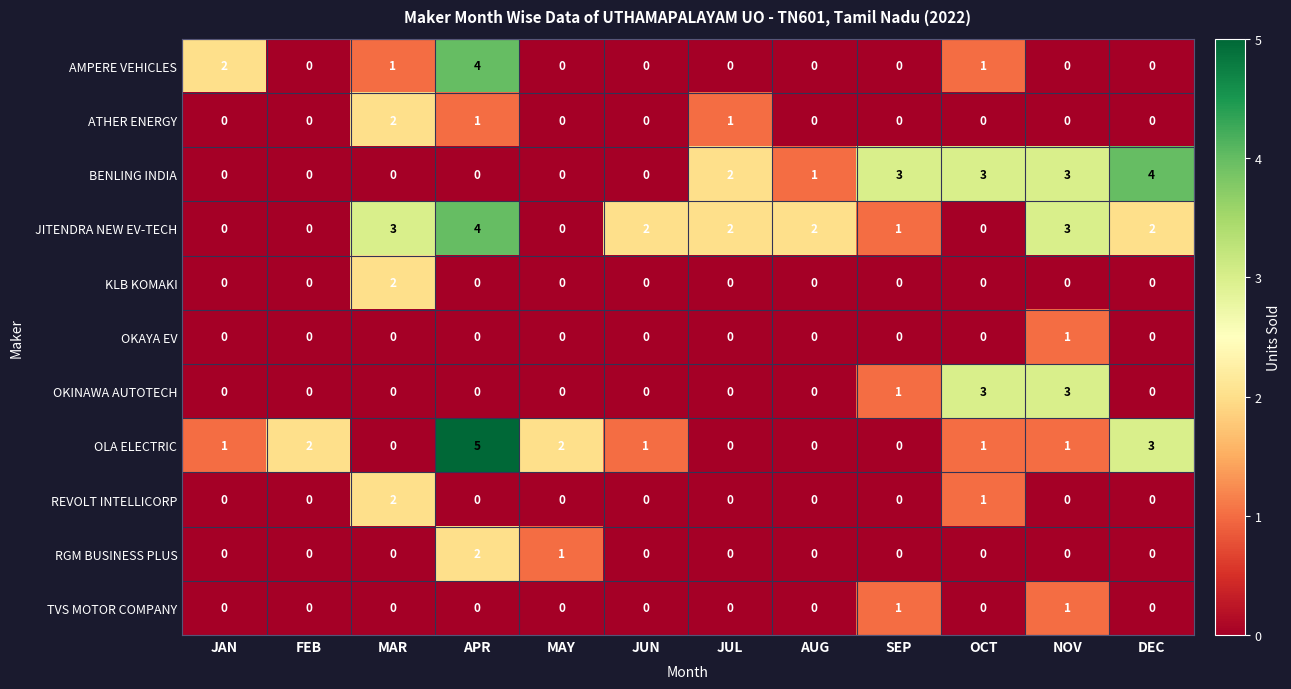

At which category does the chart reach its peak across all series?

APR